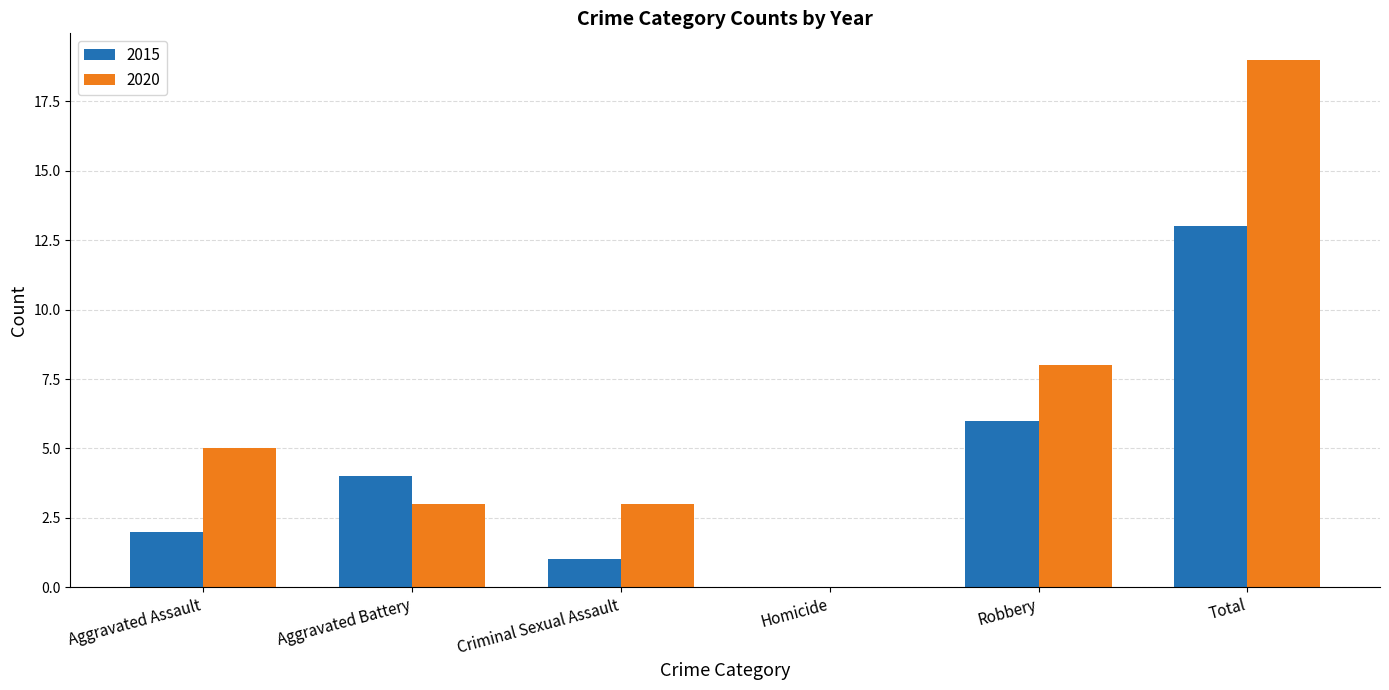

True or false: 2020 has a value of 4 at Criminal Sexual Assault.

False